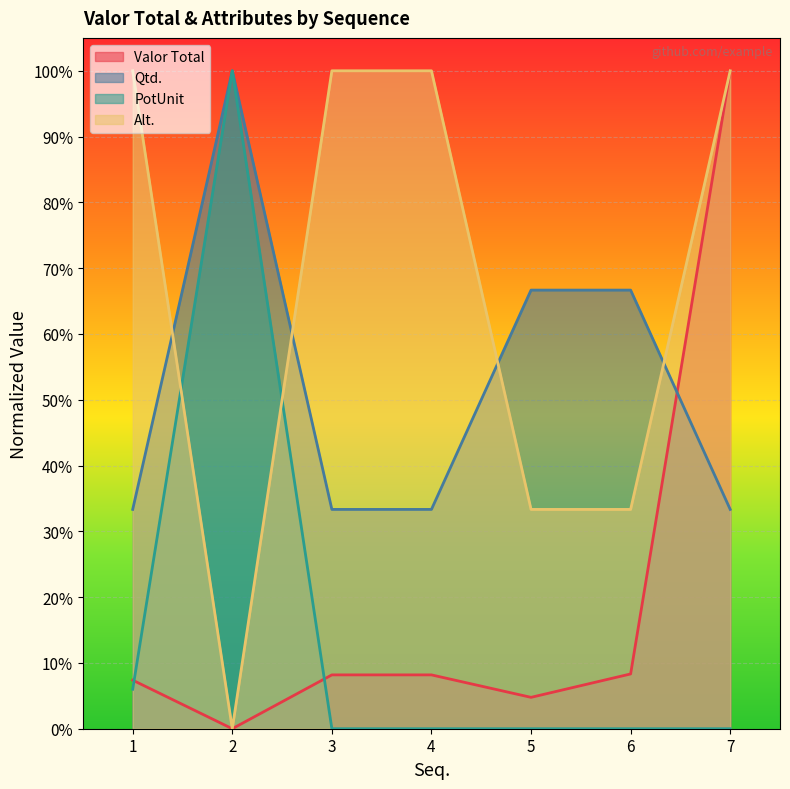

Which category has the highest value in the PotUnit series?

2